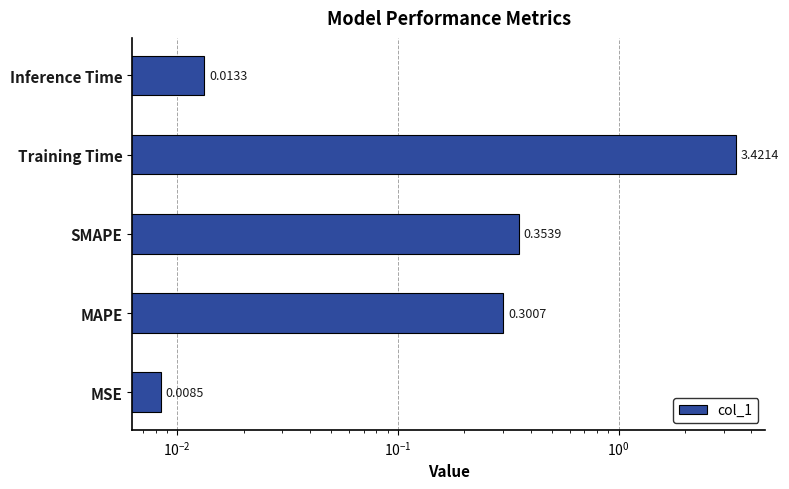

What is the difference between the second highest and second lowest values?

0.3